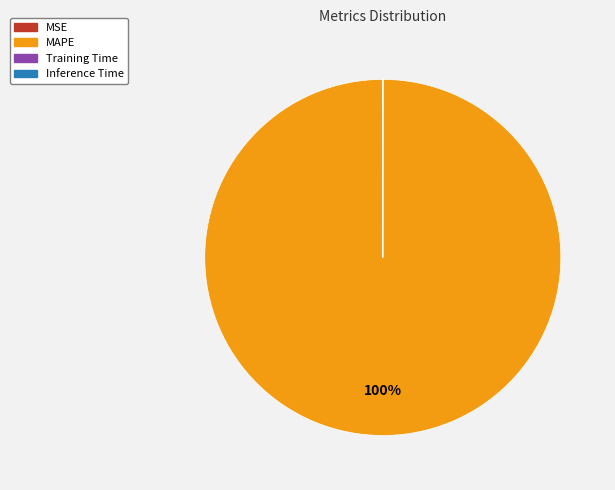

To the nearest percent, what is the difference between the largest and smallest slice percentages?

100%